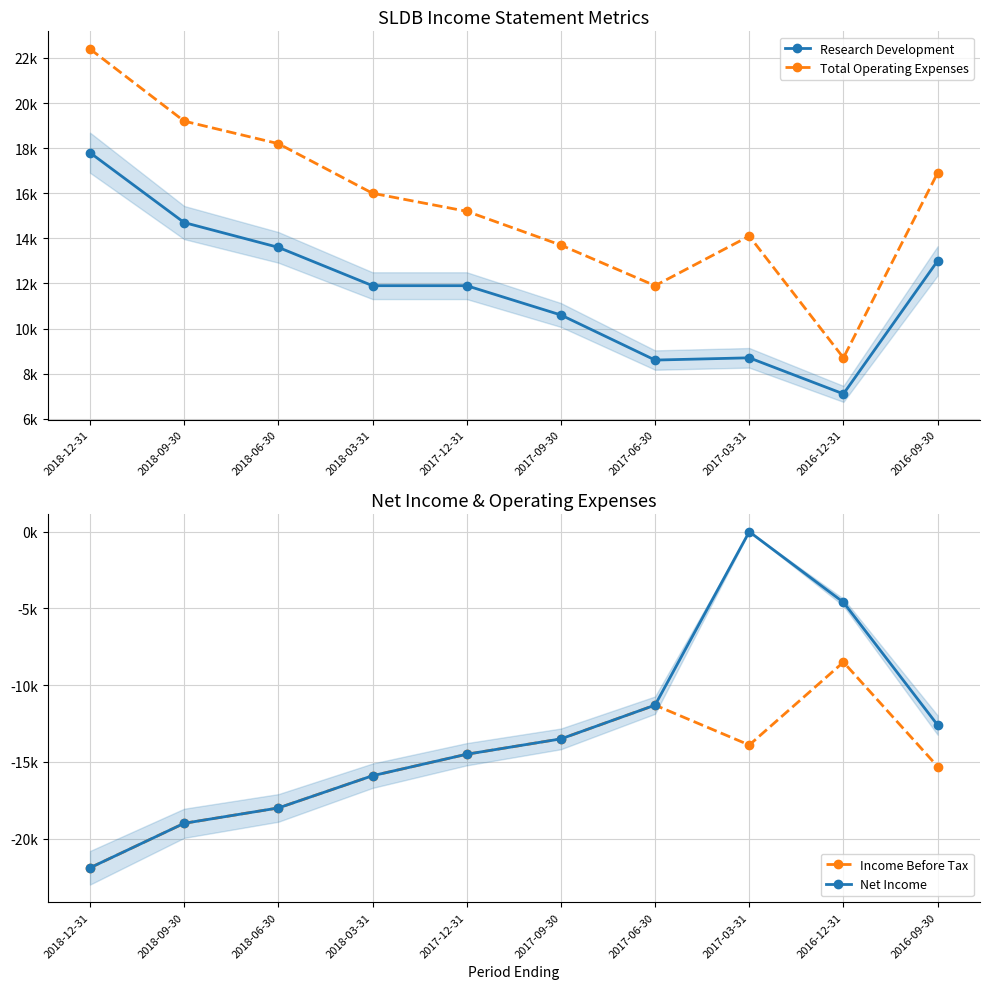

Rank the categories by Net Income value from highest to lowest.

2017-03-31, 2016-12-31, 2017-06-30, 2016-09-30, 2017-09-30, 2017-12-31, 2018-03-31, 2018-06-30, 2018-09-30, 2018-12-31